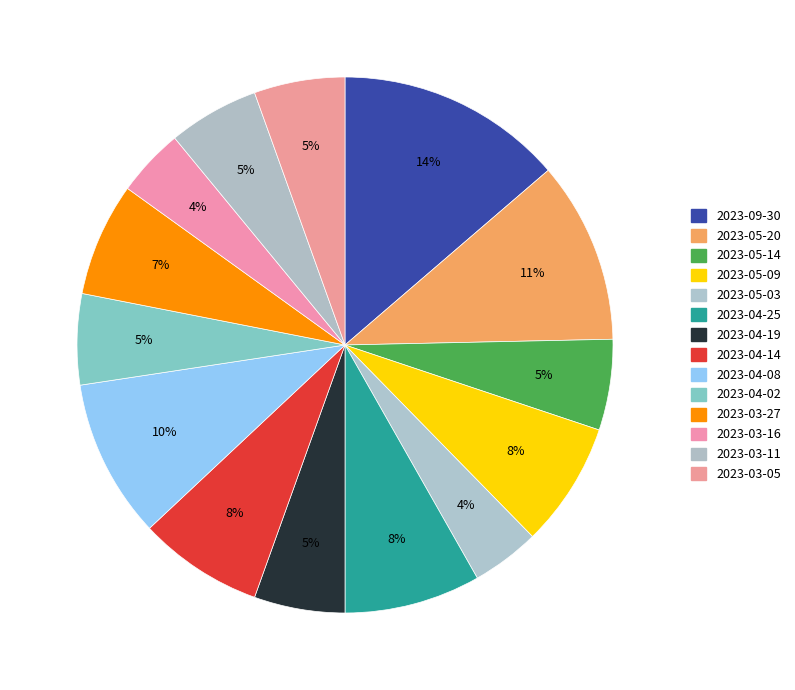

Count the number of slices in the pie.

14